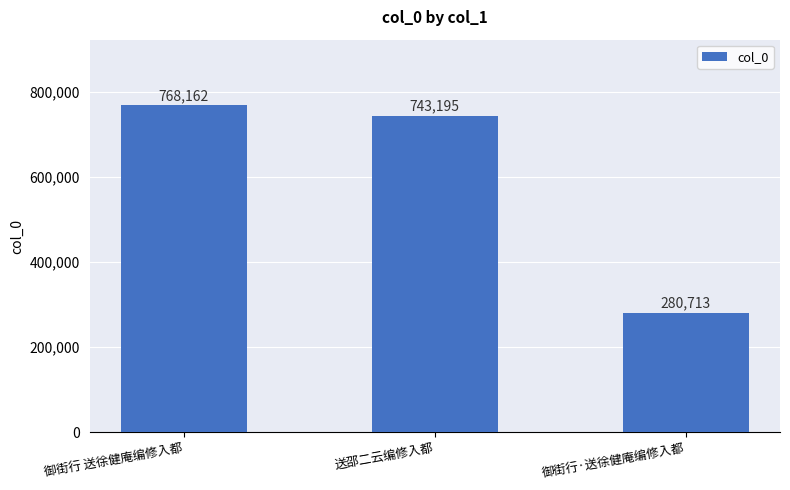

What is the value of the 1st bar from the left?

768162